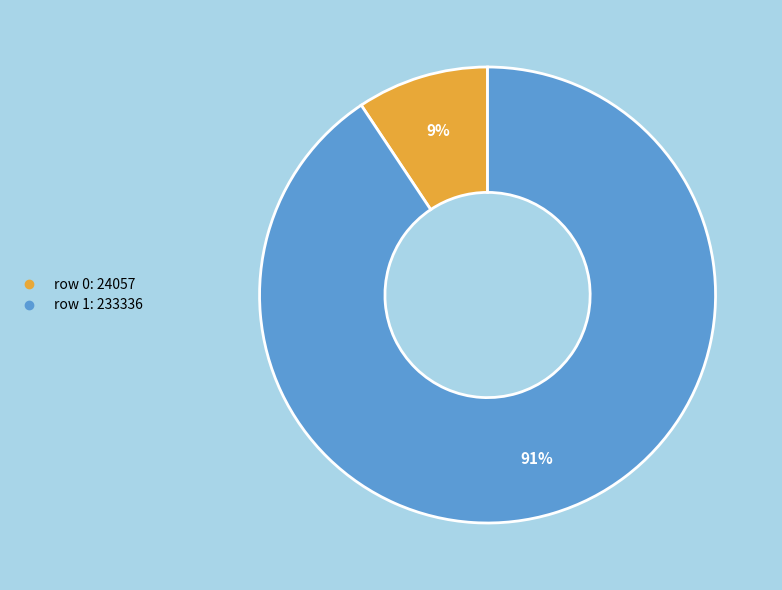

How many slices are in this pie chart?

2